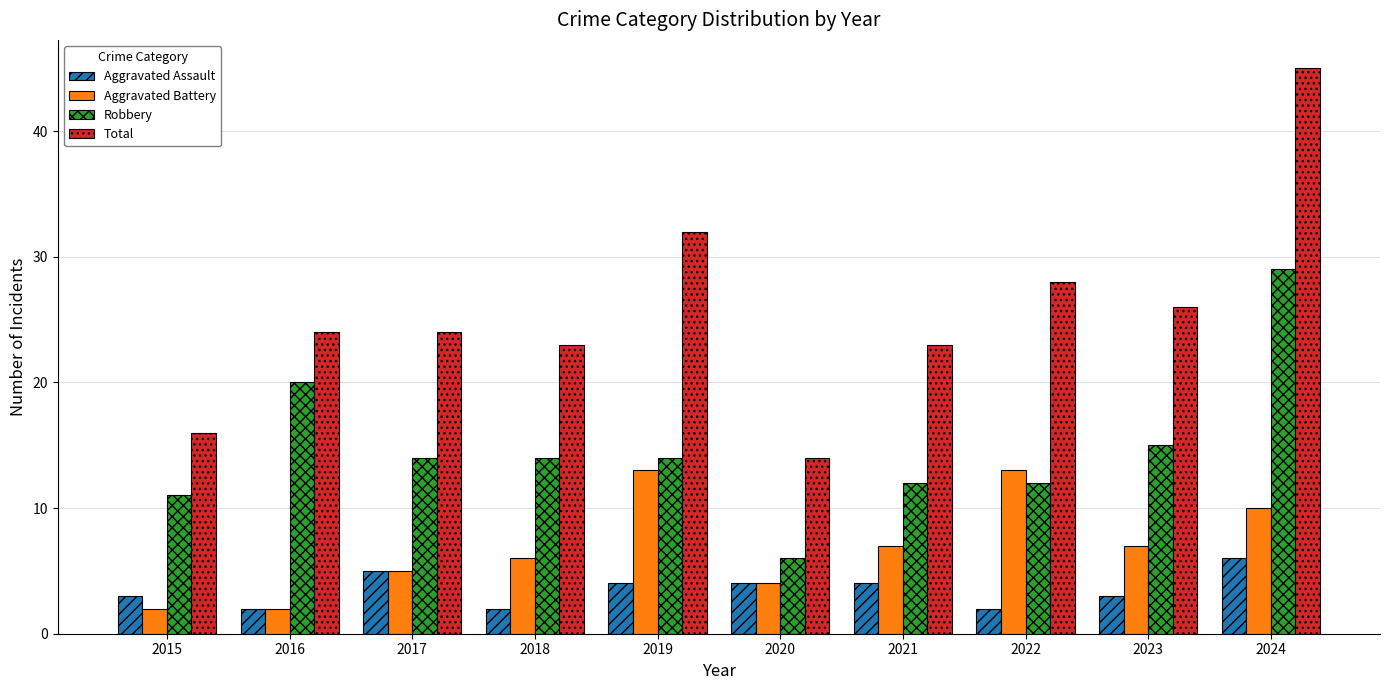

Is it true that Aggravated Assault equals 6 at 2024?

True